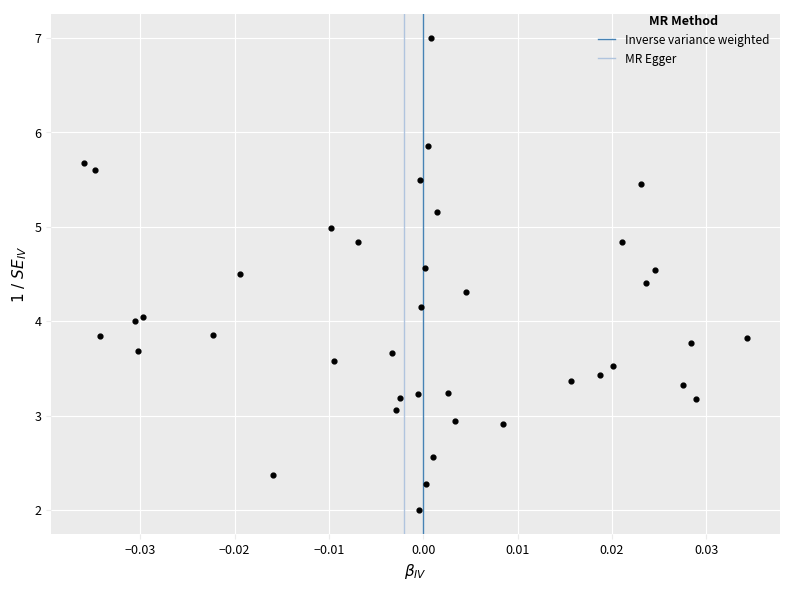

What is the range of Y values (max minus min)?

5.0